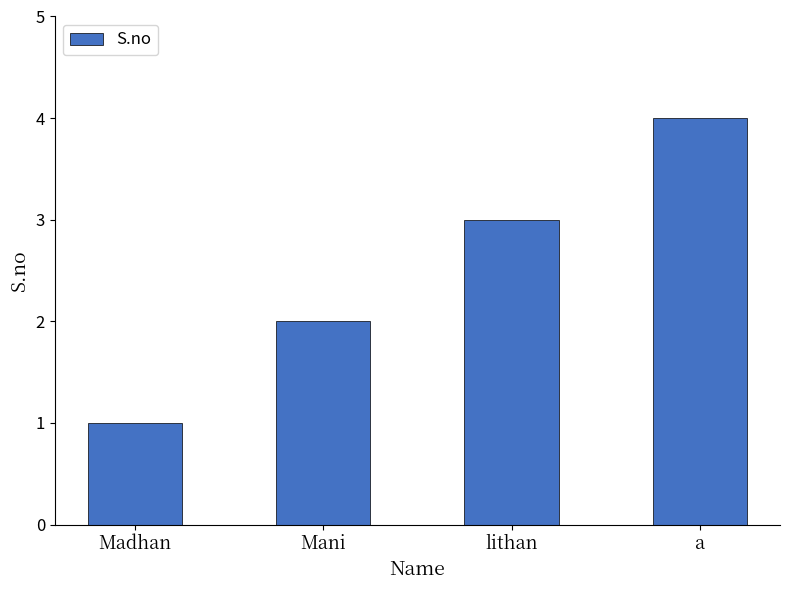

Reading left to right, list all the values displayed in this chart.

1	2	3	4